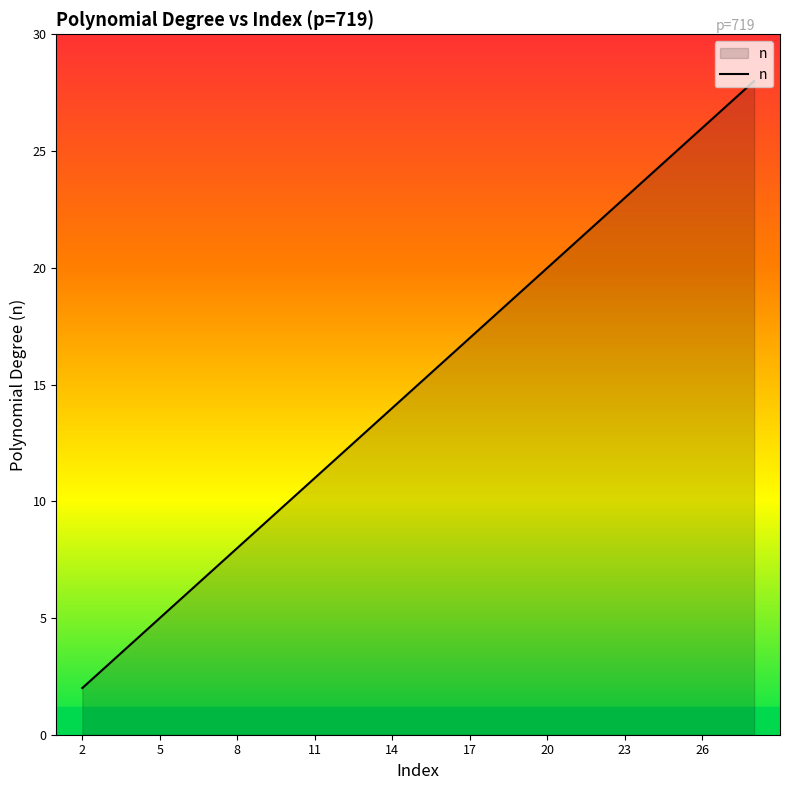

What is the maximum value shown in the chart?

28